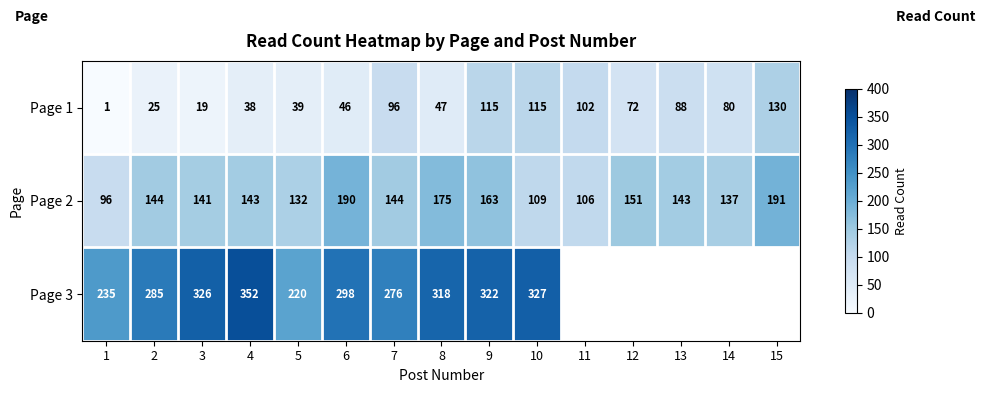

Between 1 and 9, which series saw the biggest shift?

Page 1